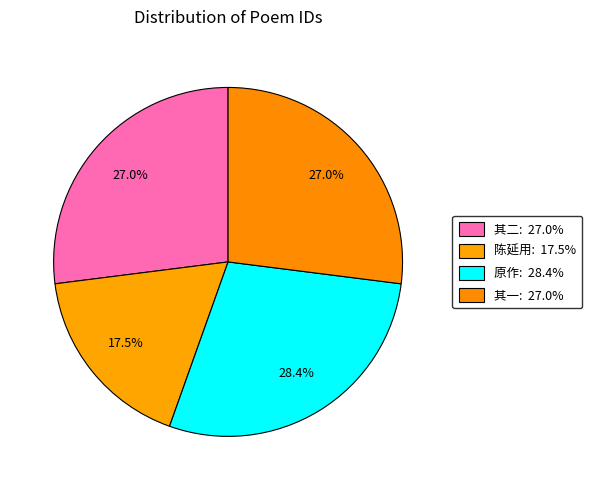

How many slices are in this pie chart?

4